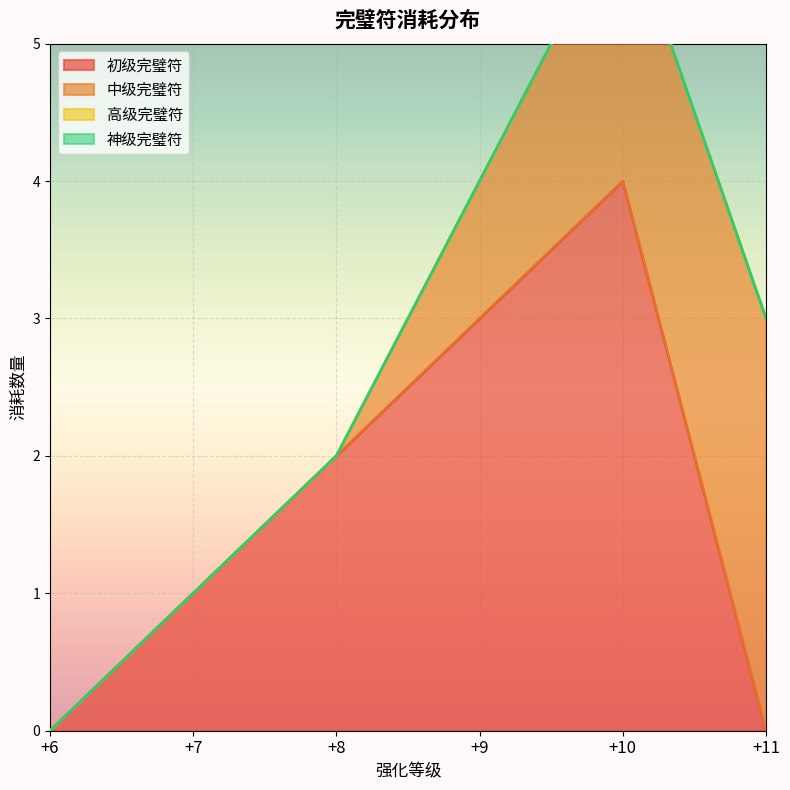

Is it true that 初级完璧符 equals 1 at +7?

True